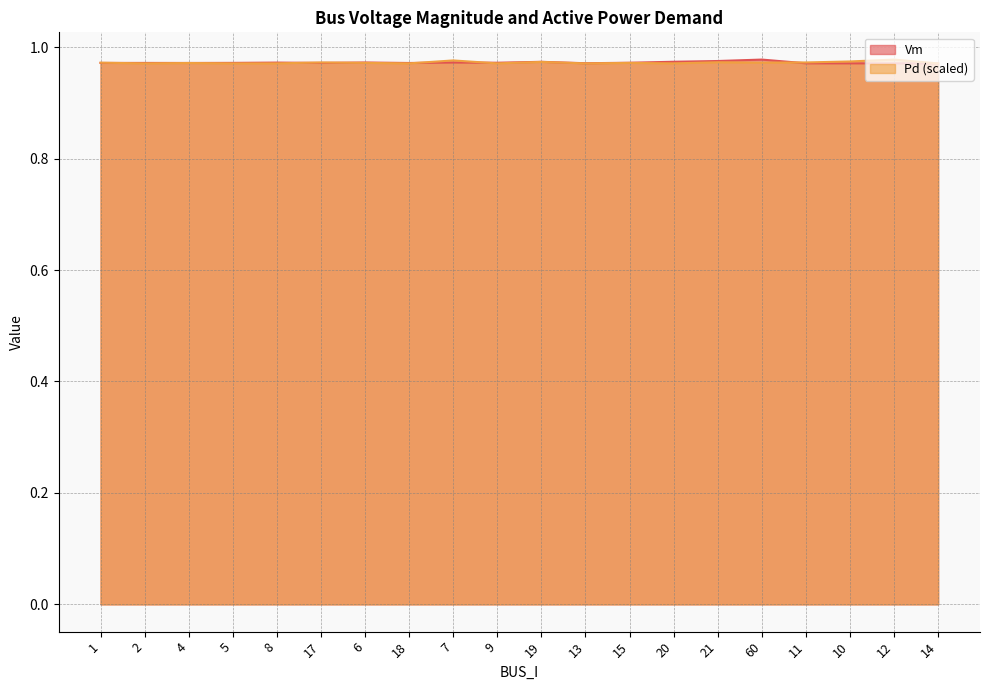

How many lines are shown in the chart?

2